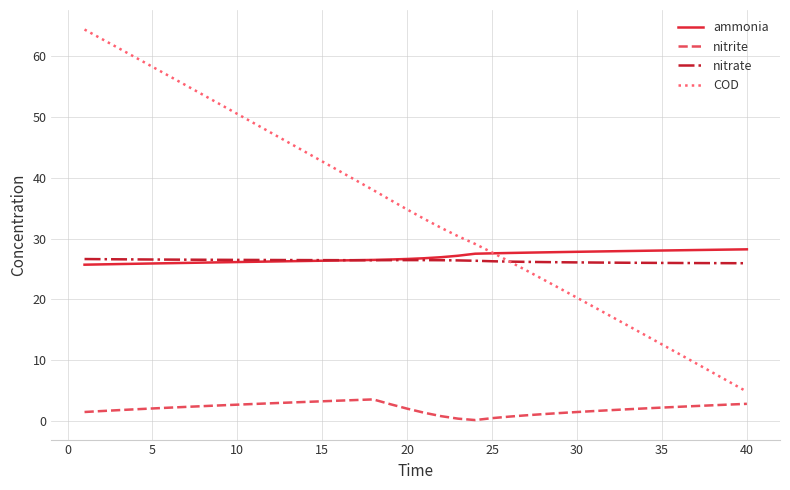

True or false: nitrite and ammonia cross at least once.

False